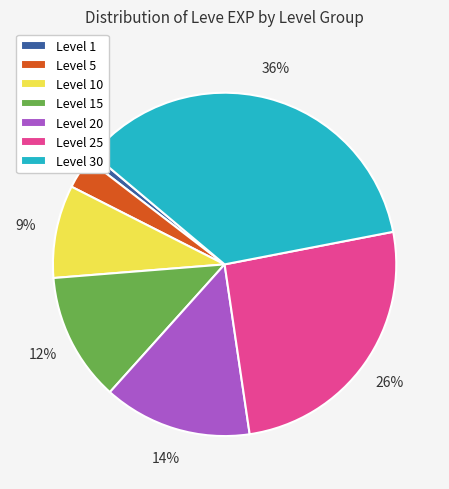

Does any single category account for the majority?

No